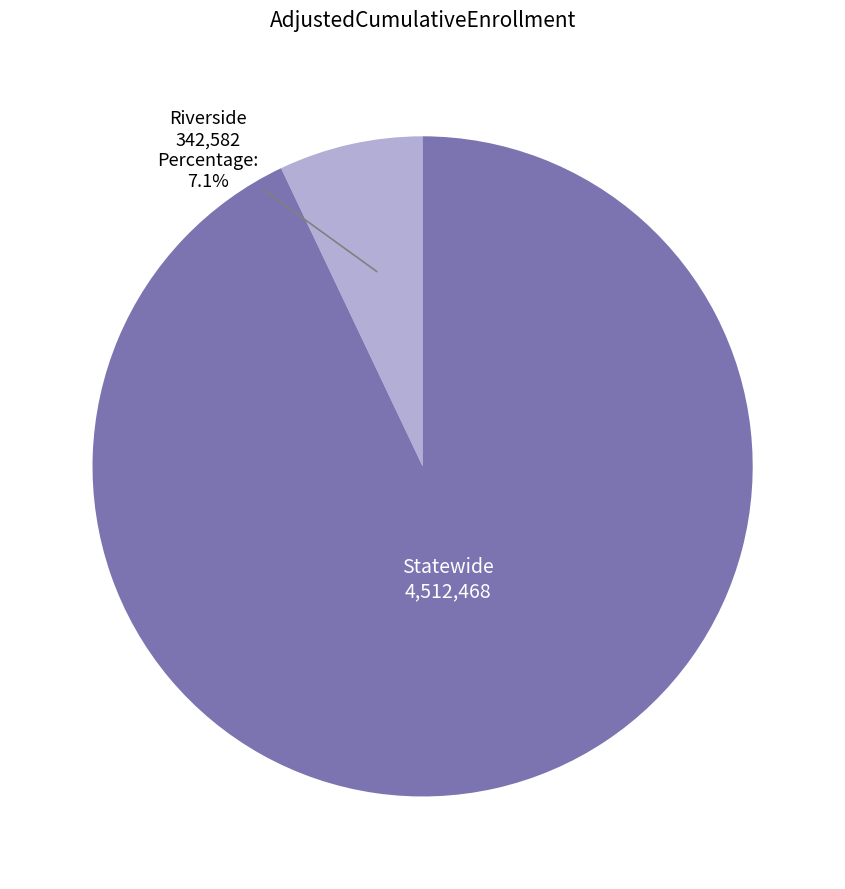

What percentage is NOT represented by Riverside?

92.9%